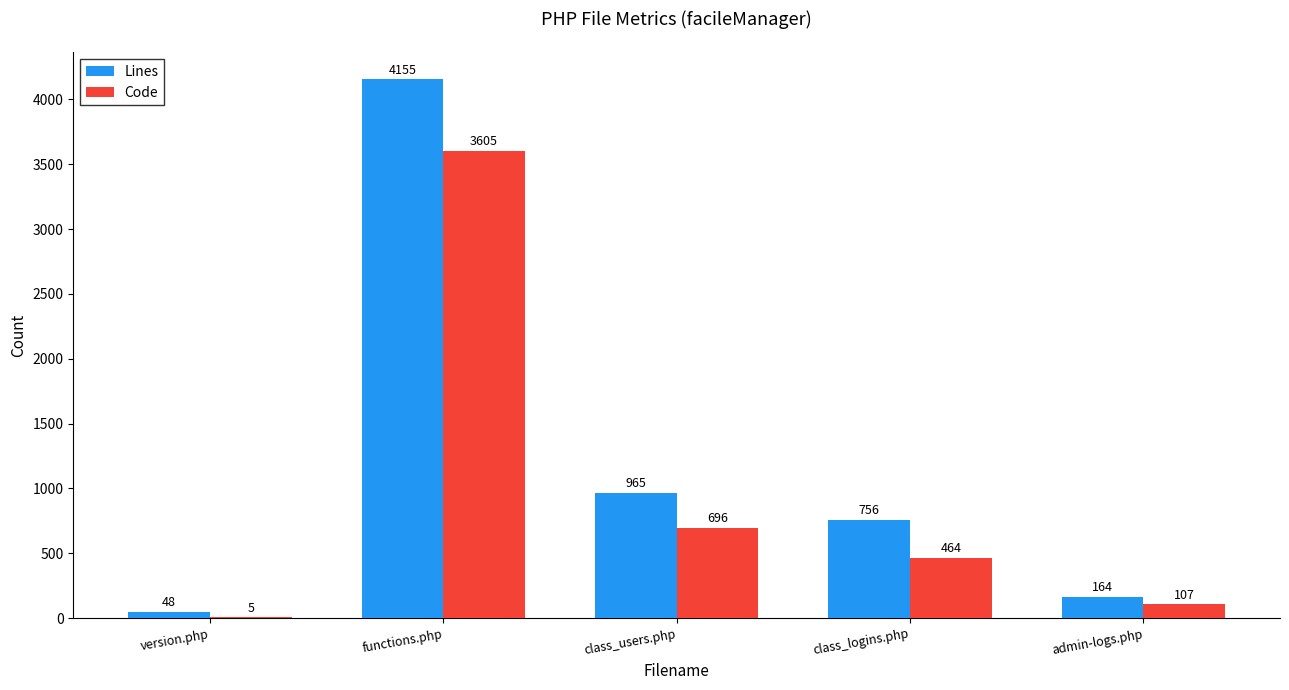

Which series has the widest spread of values?

Lines